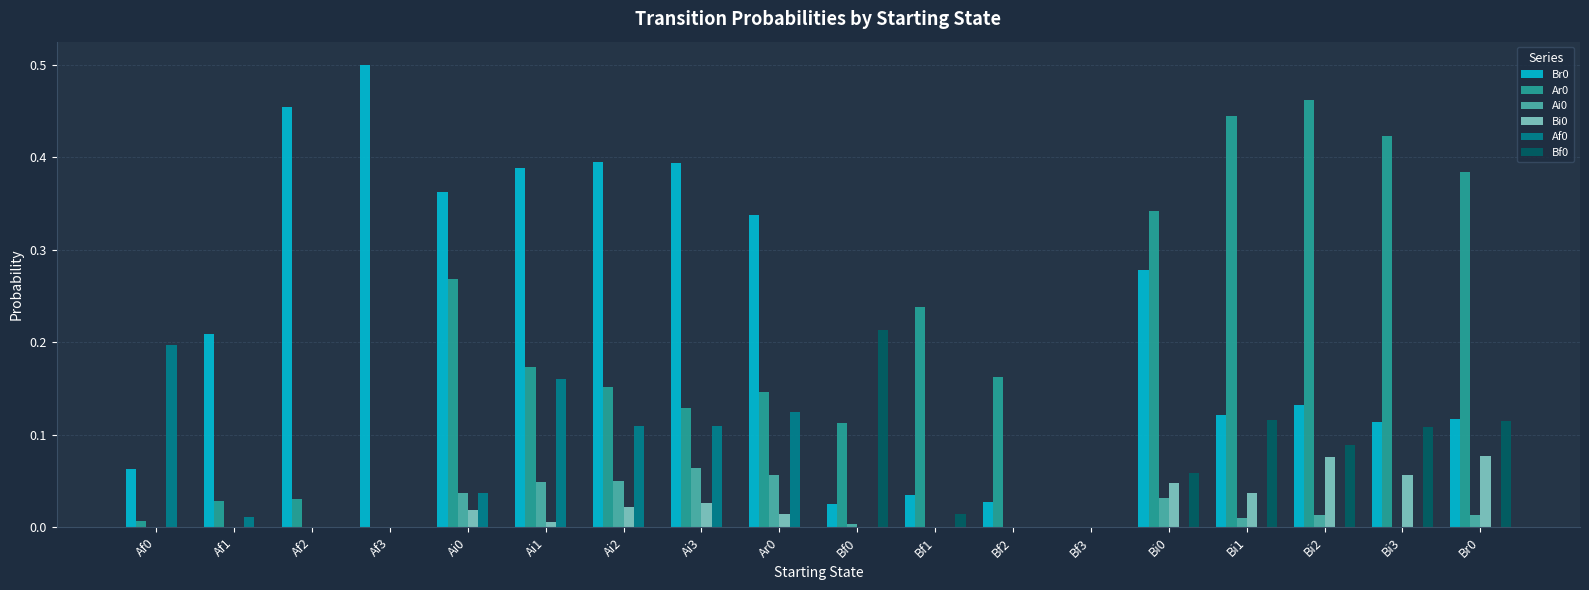

What is the total value across all series at Bi3?

0.7